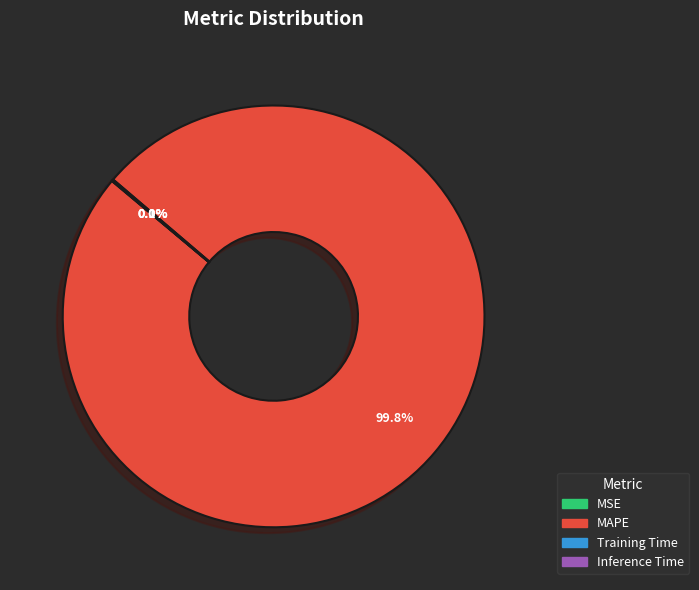

What is the largest slice in the pie chart?

MAPE